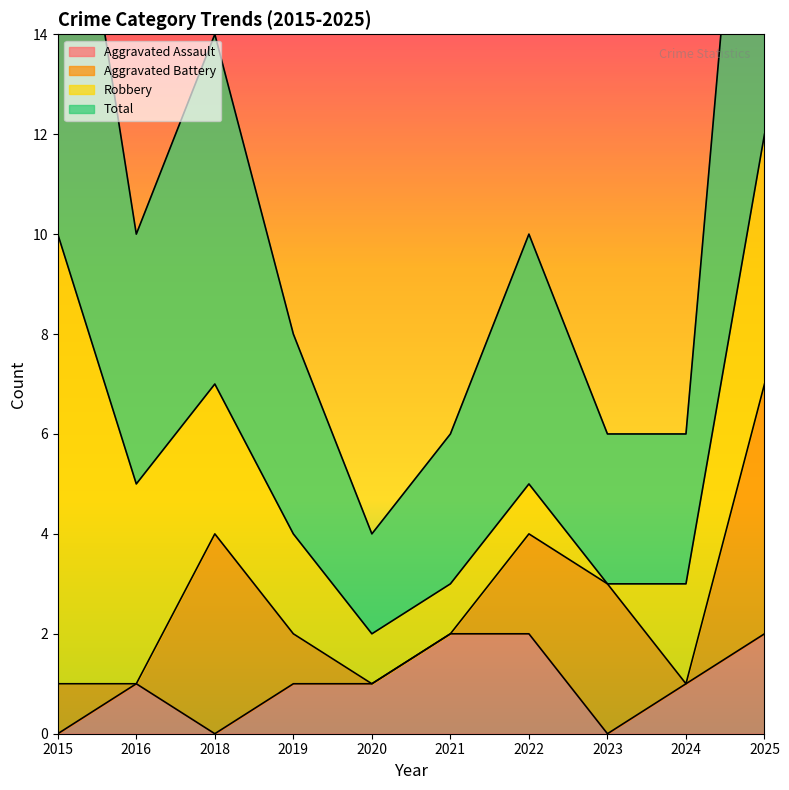

Where is Aggravated Assault nearest to the value 1?

2016